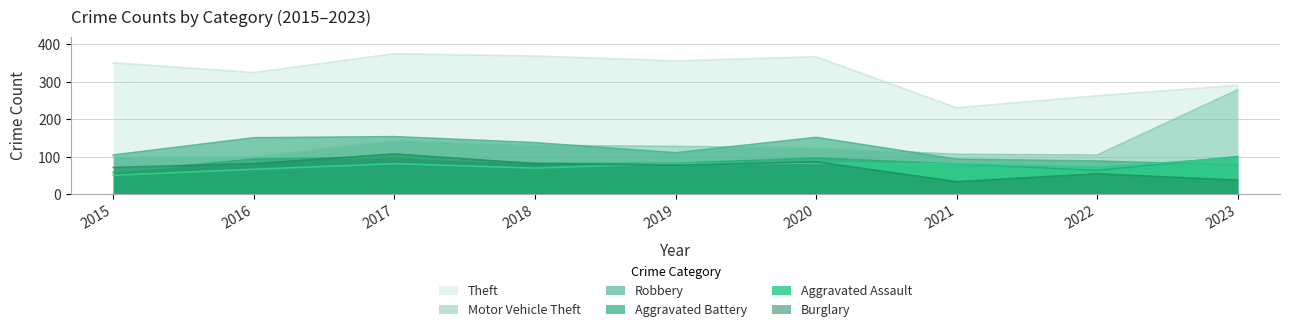

Reading left to right, transcribe all the data shown in this chart.

Aggravated Assault: 51	67	82	70	83	83	82	72	98
Aggravated Battery: 59	94	99	83	83	97	81	64	101
Burglary: 72	82	108	82	78	87	34	55	38
Motor Vehicle Theft: 99	100	144	131	128	124	107	105	279
Robbery: 105	151	154	138	111	152	94	89	78
Theft: 351	325	375	369	356	367	231	263	291